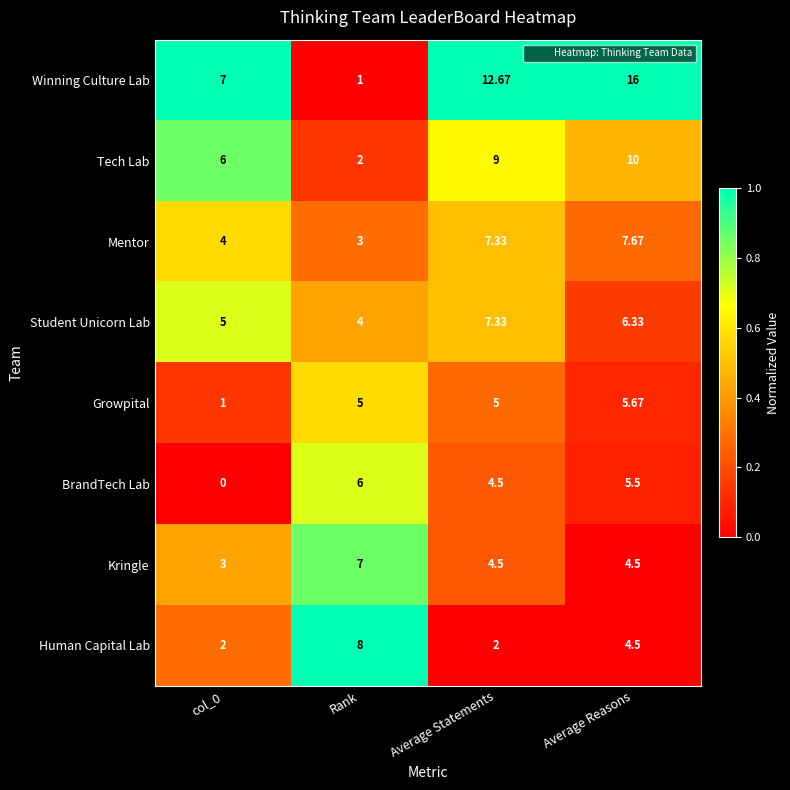

Which series has the largest range (max minus min)?

Winning Culture Lab